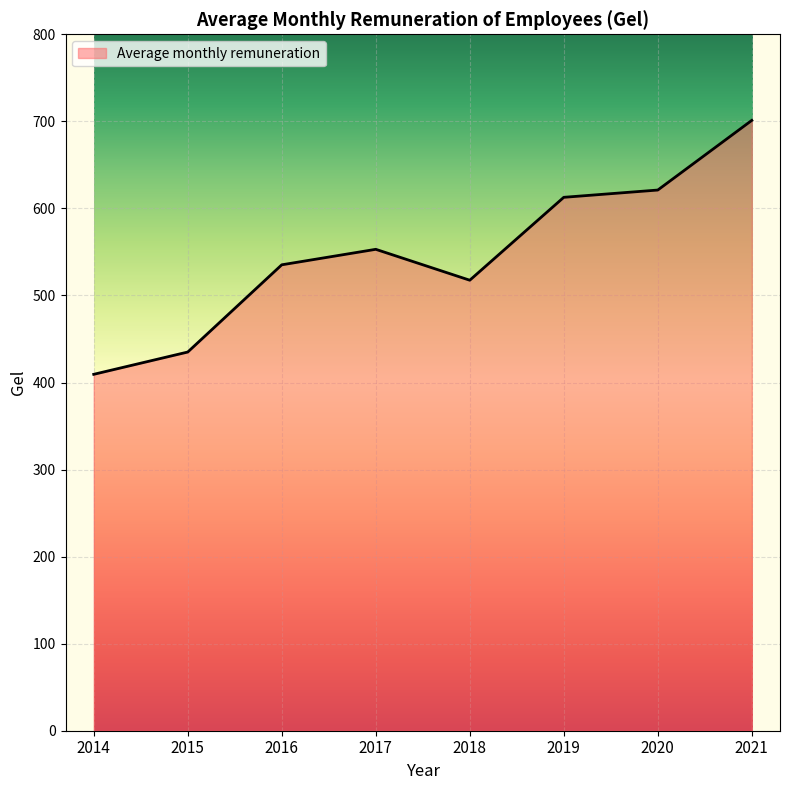

Which label corresponds to the largest value in the chart?

2021